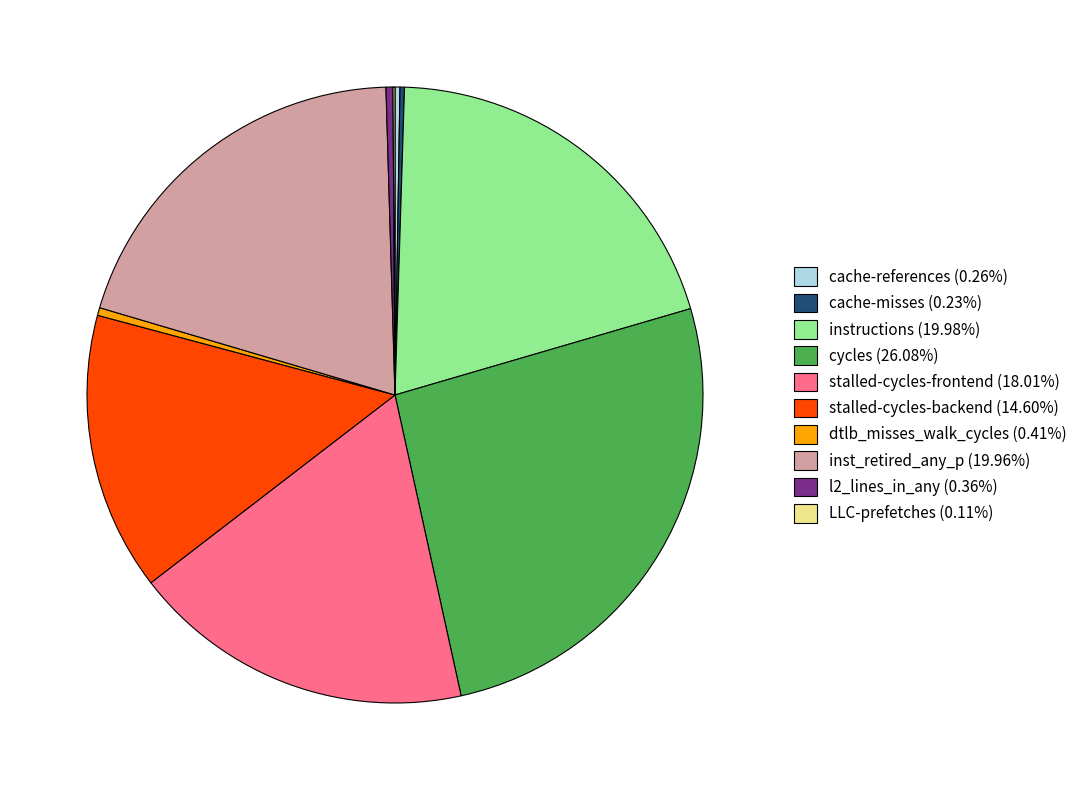

Approximately how many times larger is the value at stalled-cycles-frontend (18.01%) compared to l2_lines_in_any (0.36%)?

49.7